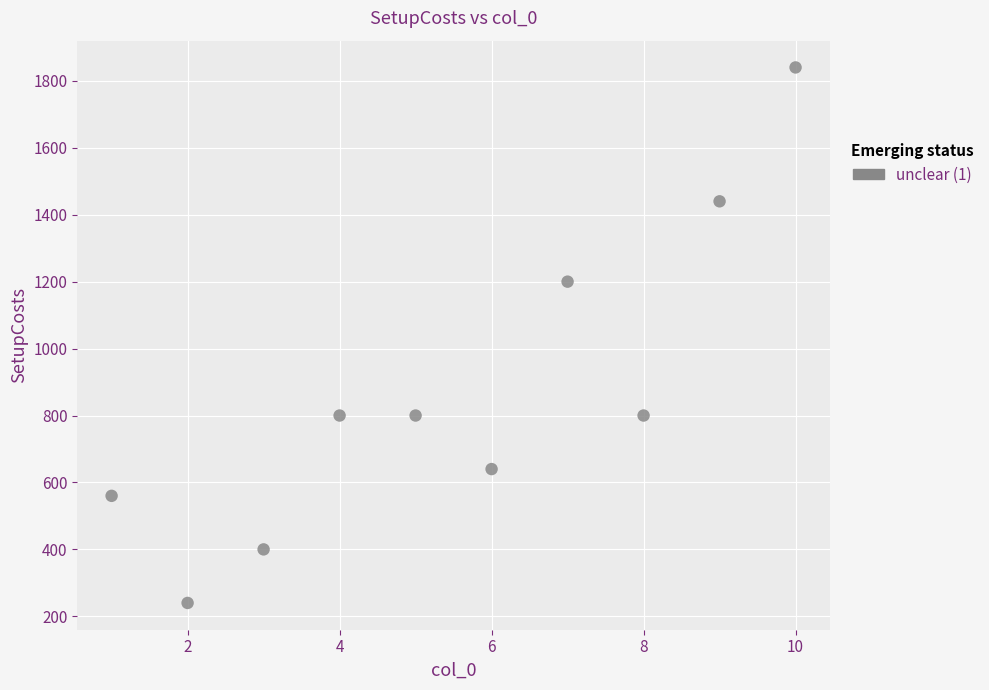

What Y value in the scatter plot is closest to 1040?

1200